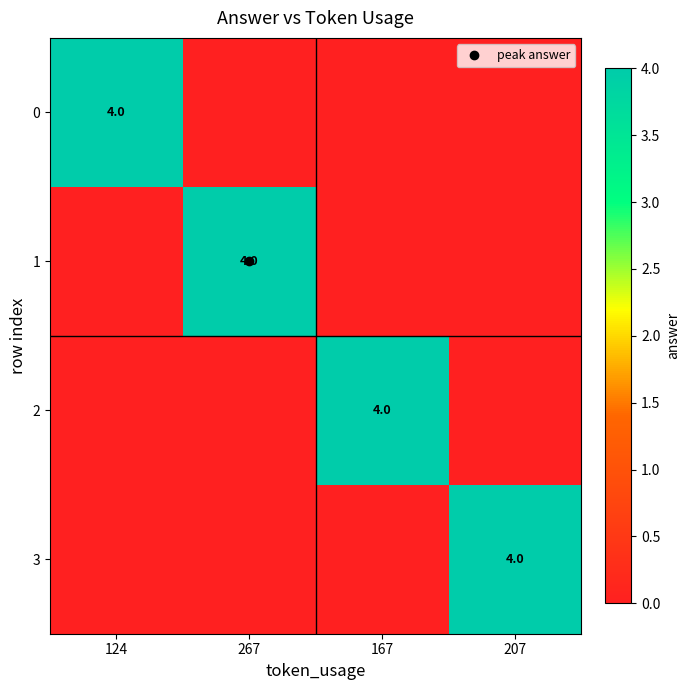

How many categories are shown in the chart?

4